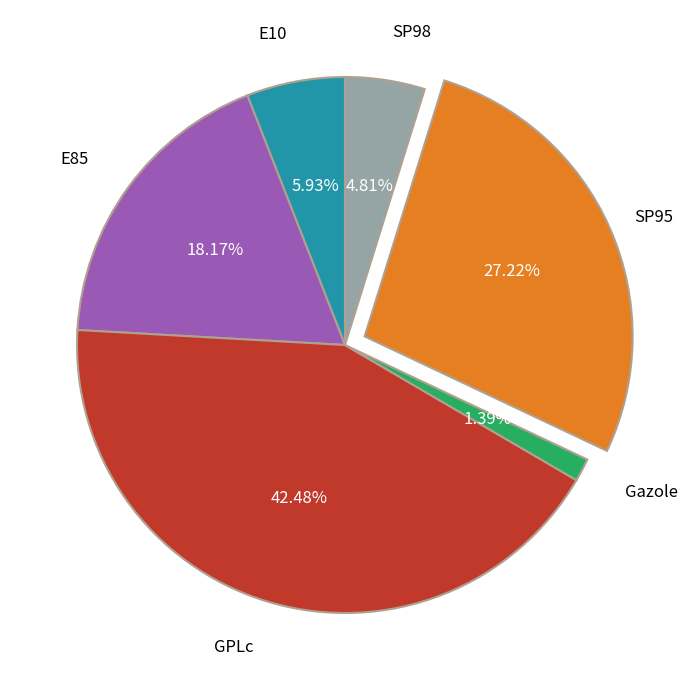

Is there any slice that represents more than half of the pie?

No